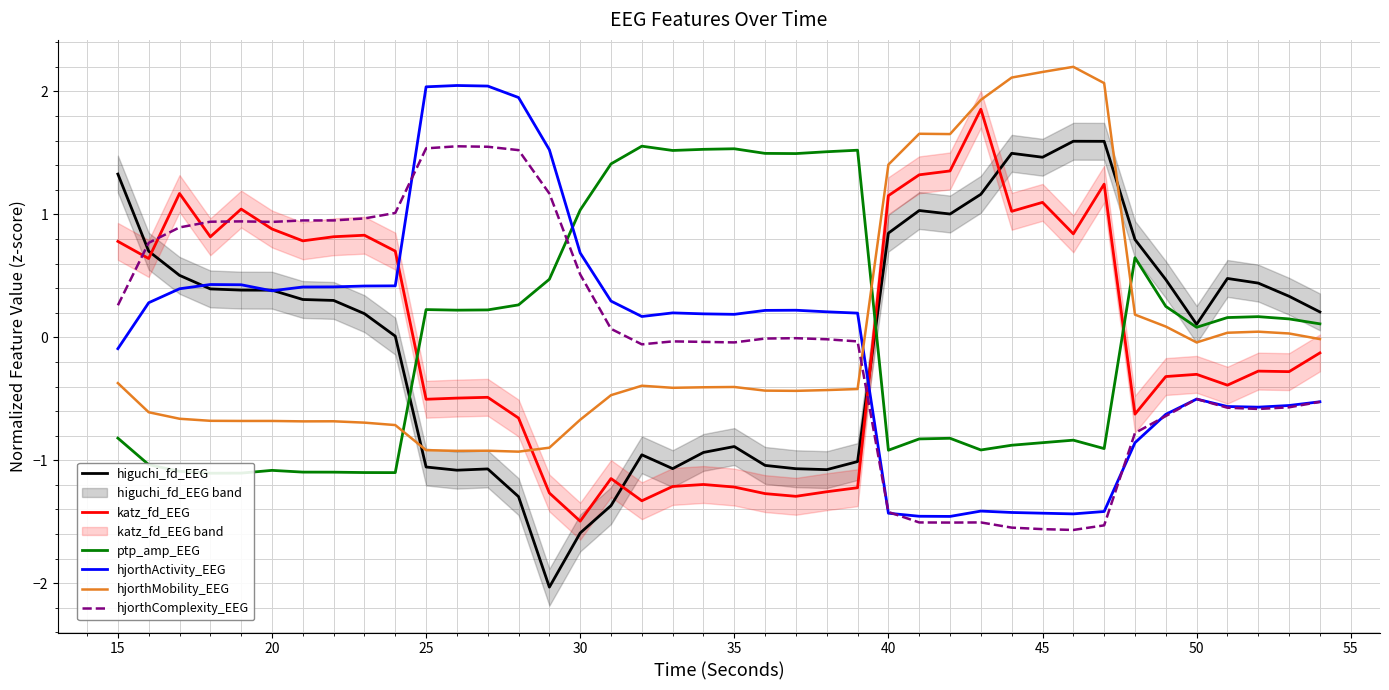

Which series has the largest total across all categories?

katz_fd_EEG